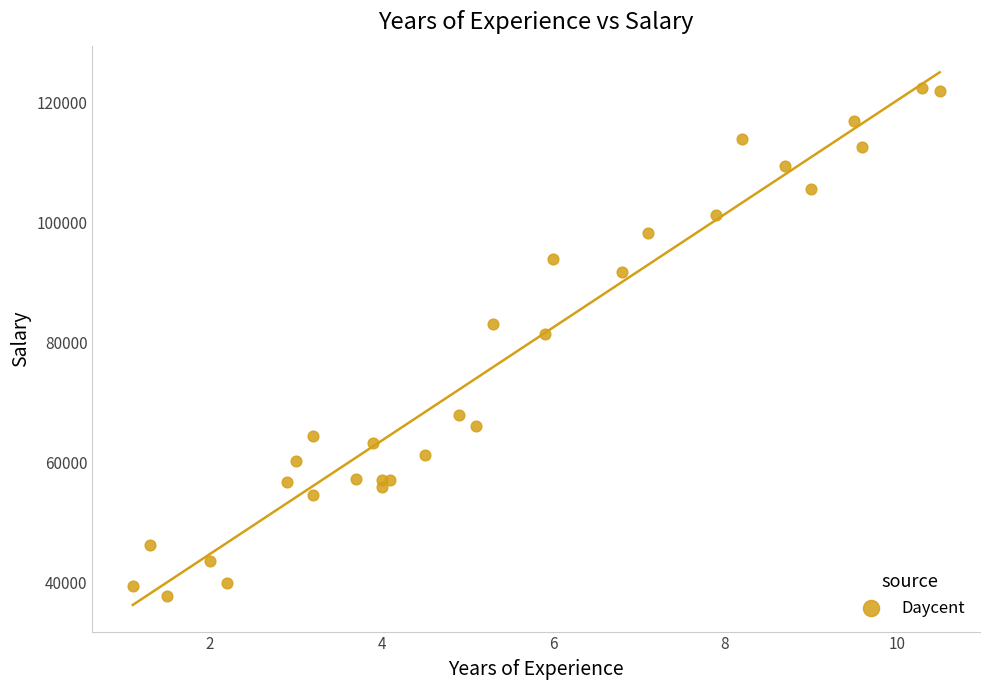

What Y value in the scatter plot is closest to 80061?

81363